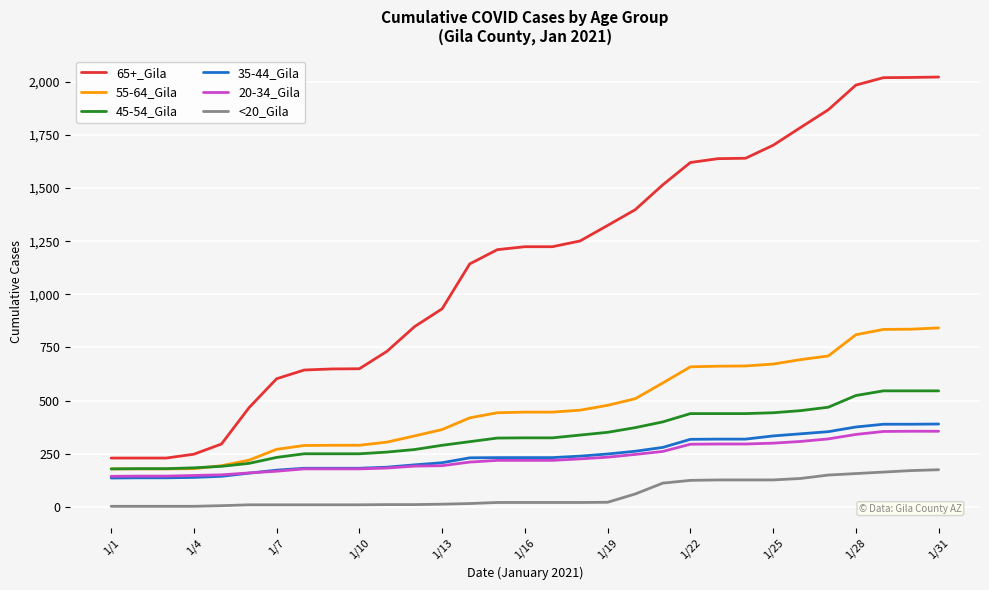

Which series has the widest spread of values?

65+_Gila